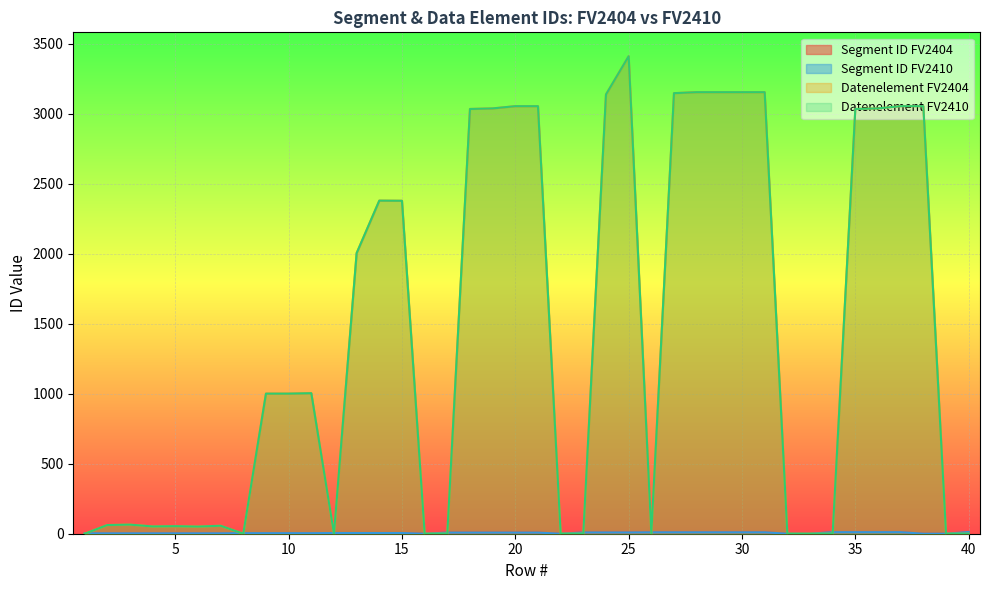

At which label does Datenelement FV2404 first exceed 1001?

11